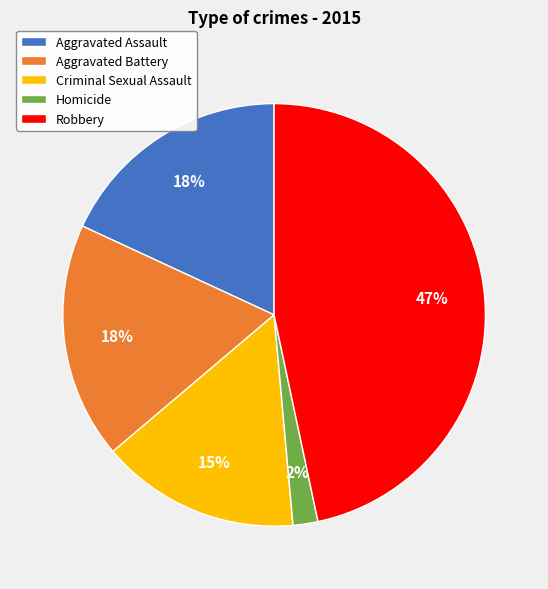

True or false: Aggravated Assault accounts for 18% of the total.

True